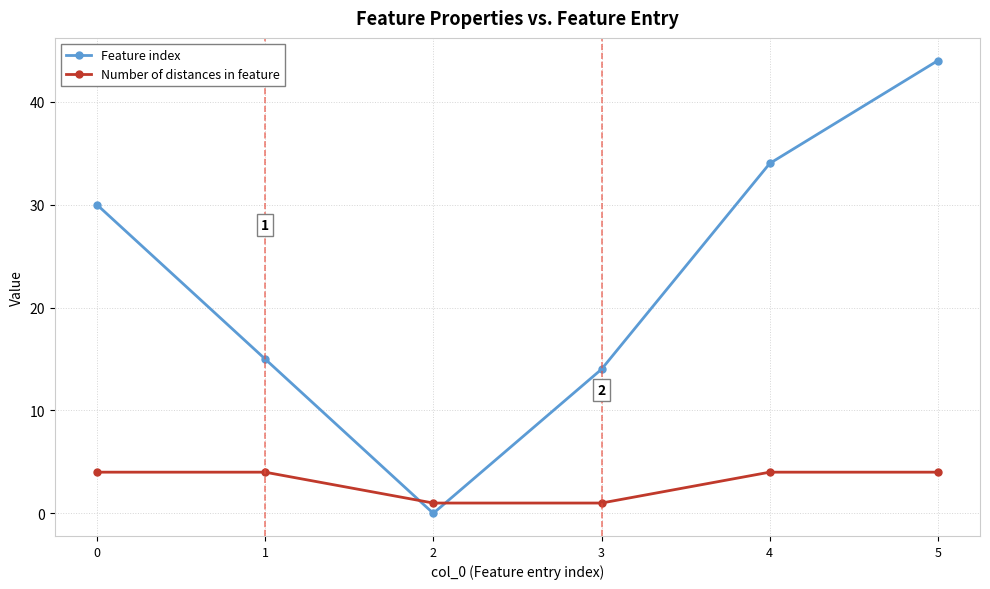

What is the approximate value of Feature index at 1, to the nearest 5?

15